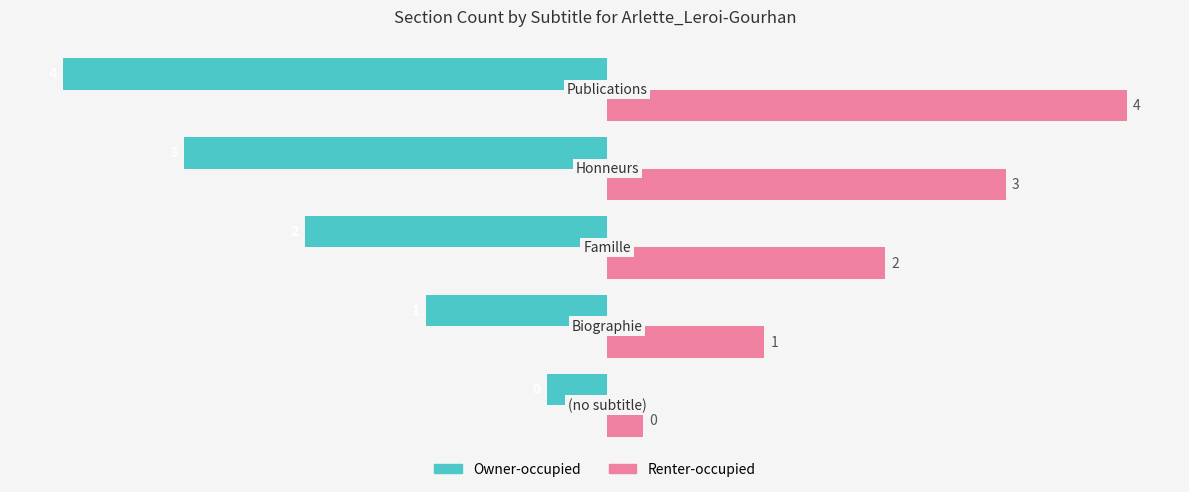

At how many categories does at least one series exceed 0?

5